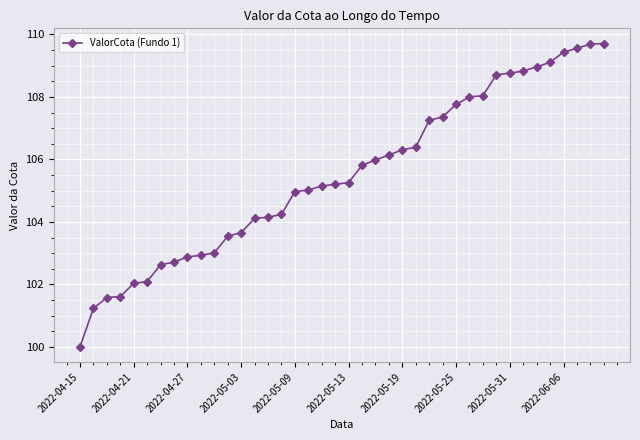

What is the maximum value shown in the chart?

109.7